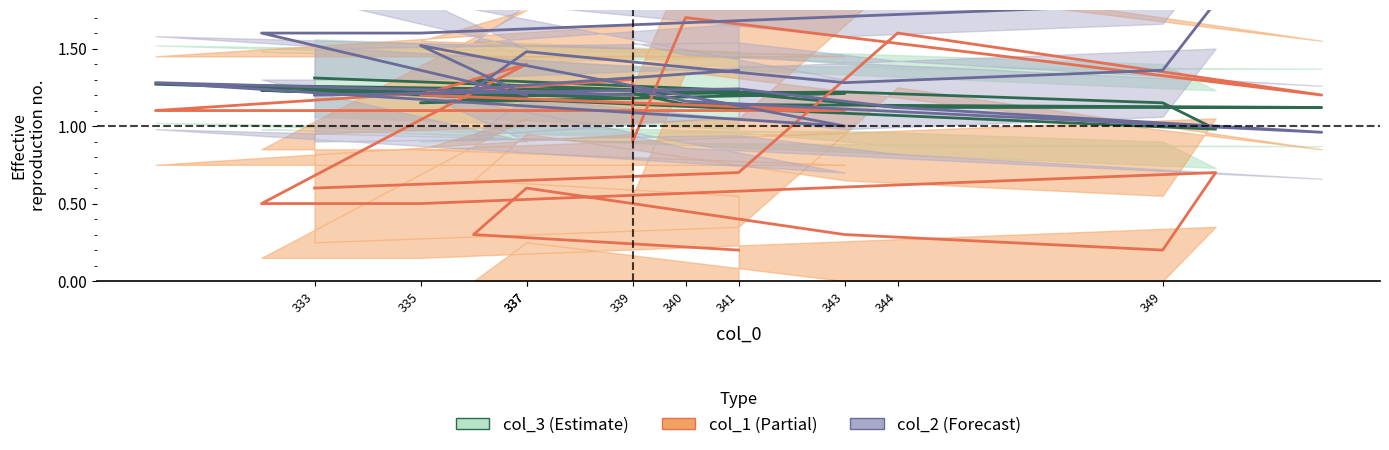

Is the value of col_3_center at 337 greater than the value of col_2_center at 349?

No